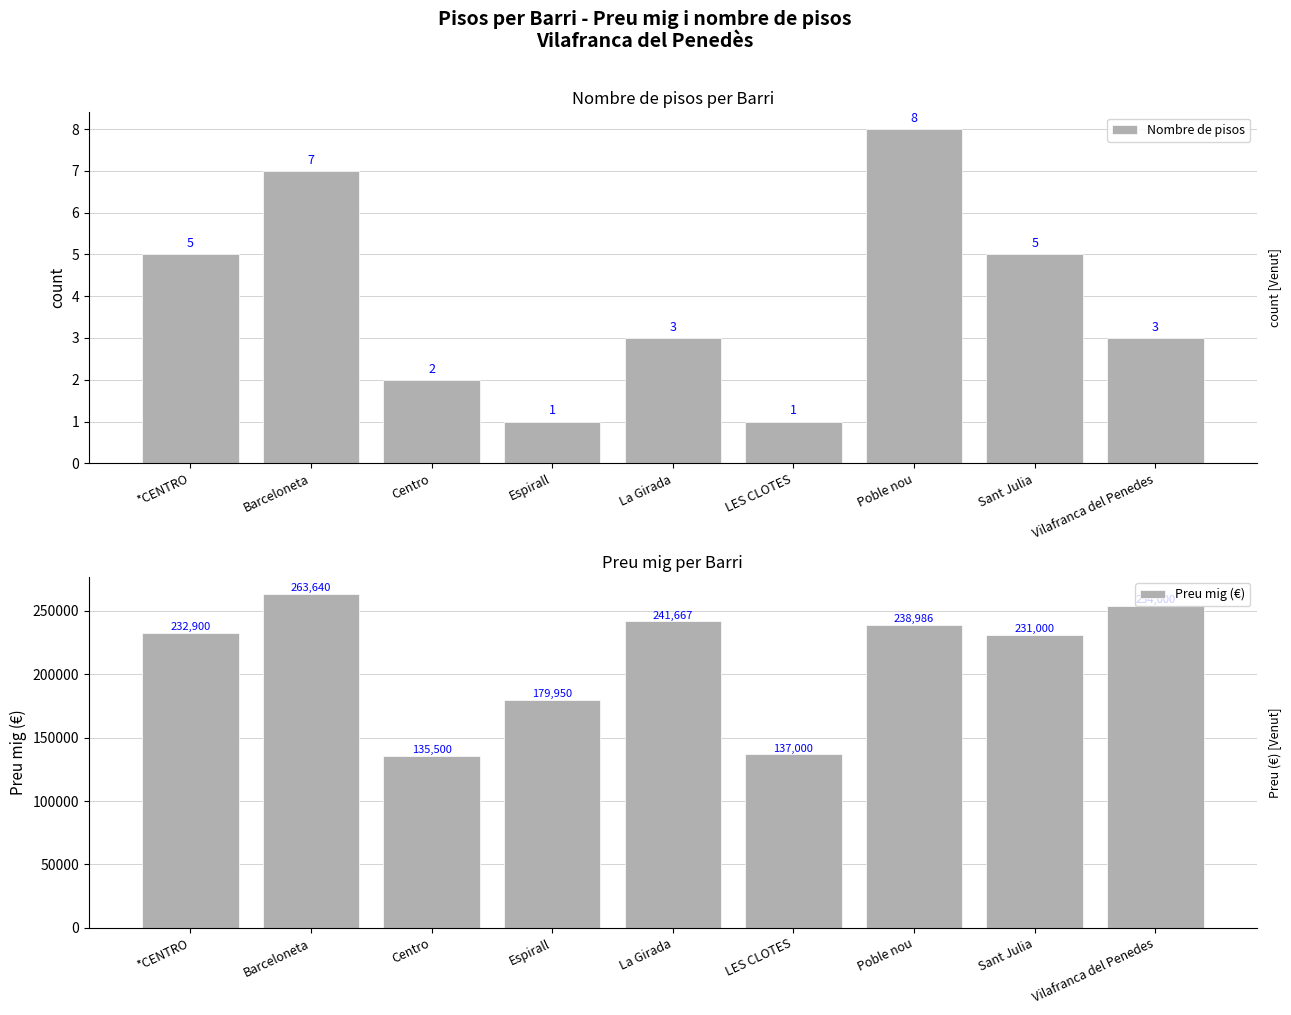

What is the total value across all series at LES CLOTES?

137001